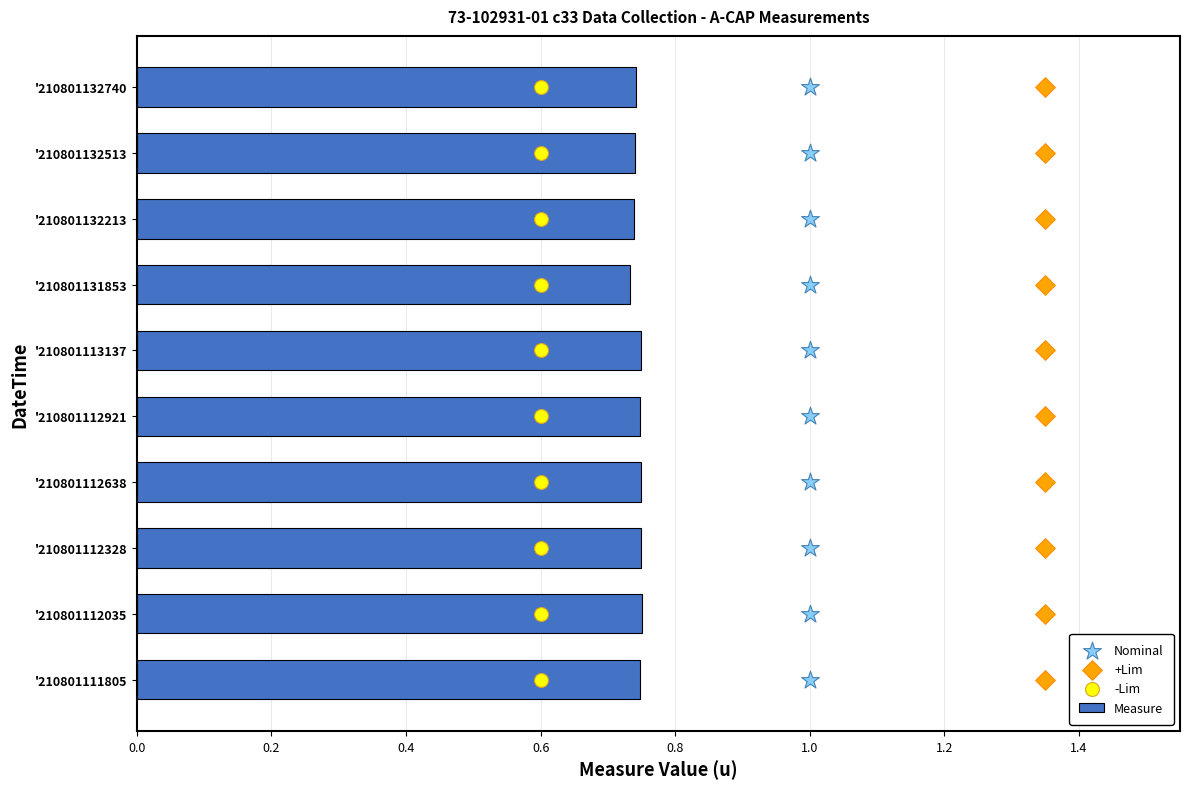

Is it true that Measure equals 0.5 at '210801132213?

False